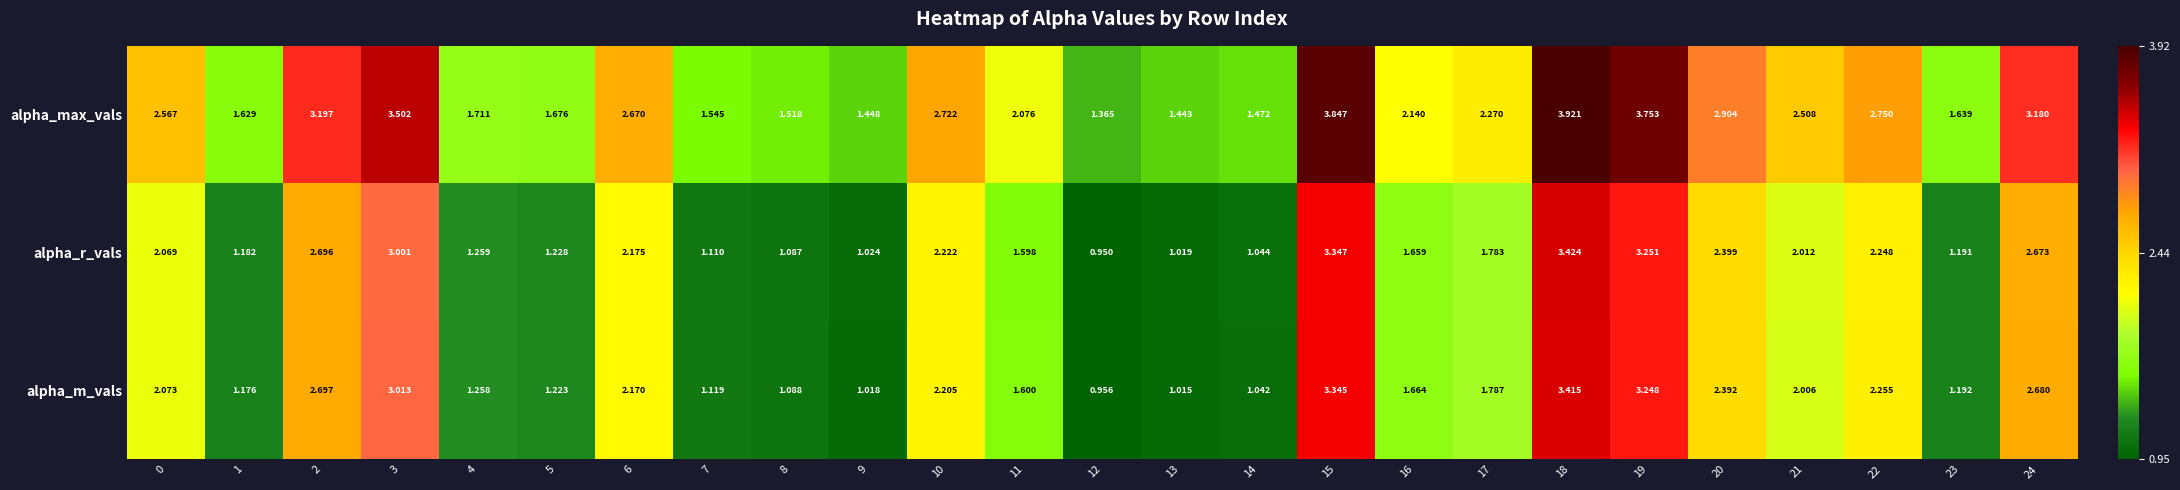

List the series in order of their peak value, lowest first.

alpha_m_vals, alpha_r_vals, alpha_max_vals